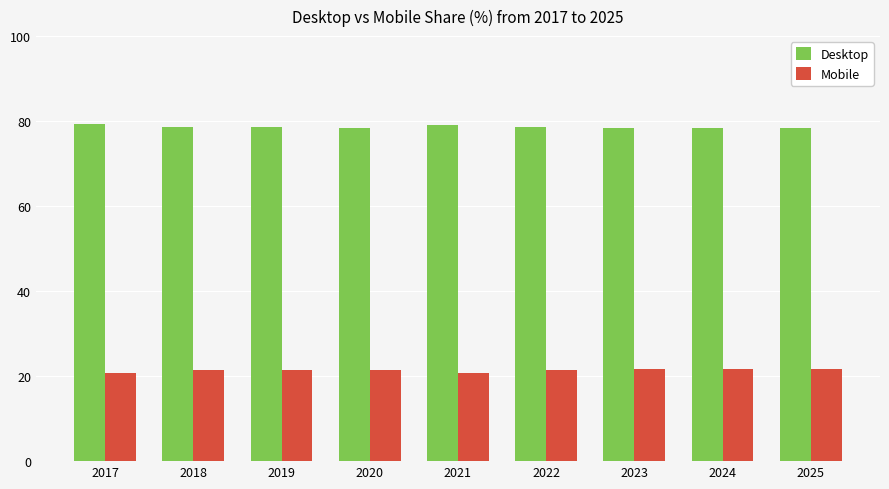

List the series in order of their overall mean, lowest first.

Mobile, Desktop